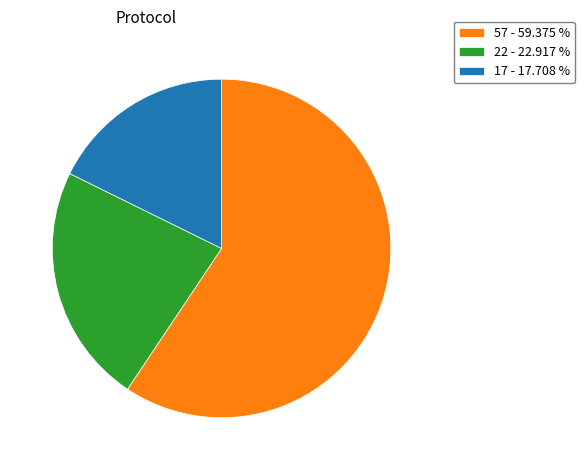

What is the ratio of the value at 57 - 59.375 % to the value at 22 - 22.917 %?

2.6